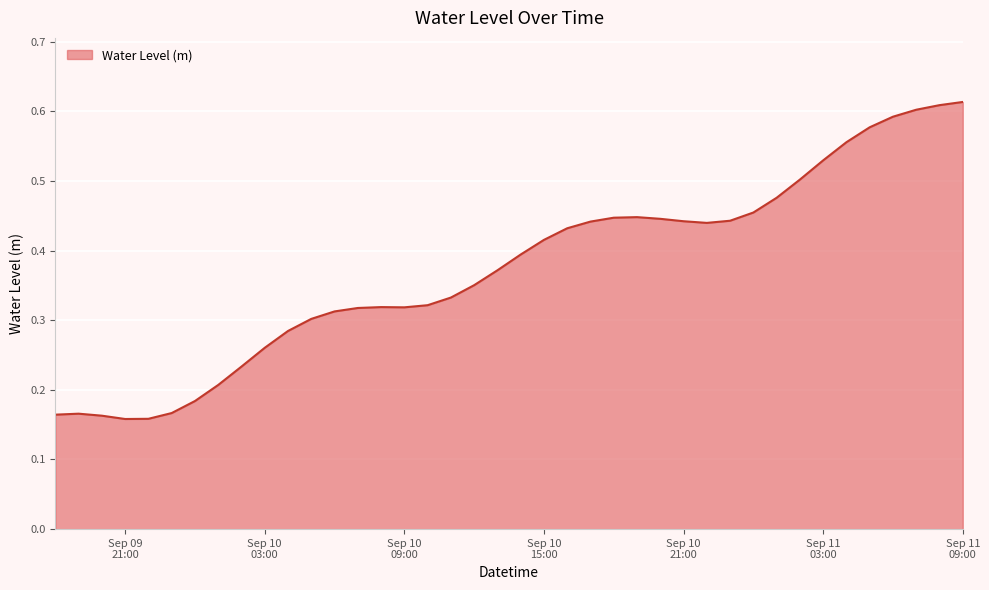

Reading right to left, list all the values displayed in this chart.

0.6	0.6	0.6	0.6	0.6	0.6	0.5	0.5	0.5	0.5	0.4	0.4	0.4	0.4	0.4	0.4	0.4	0.4	0.4	0.4	0.4	0.4	0.3	0.3	0.3	0.3	0.3	0.3	0.3	0.3	0.3	0.2	0.2	0.2	0.2	0.2	0.2	0.2	0.2	0.2